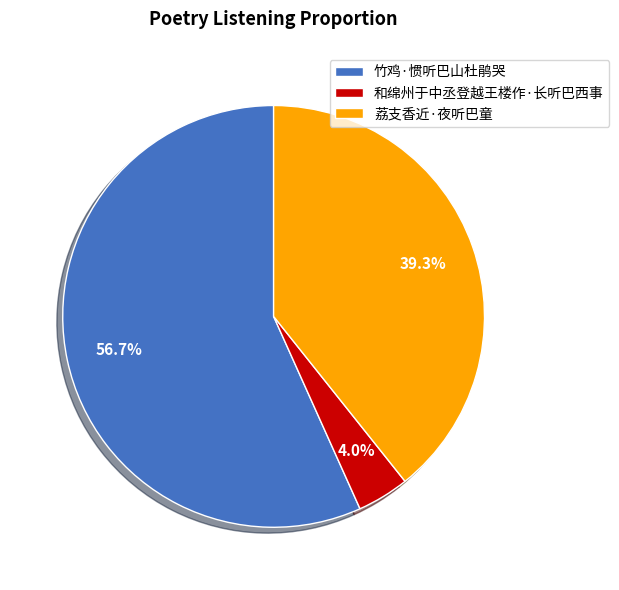

Rank the categories by value from lowest to highest.

和绵州于中丞登越王楼作·长听巴西事, 荔支香近·夜听巴童, 竹鸡·惯听巴山杜鹃哭